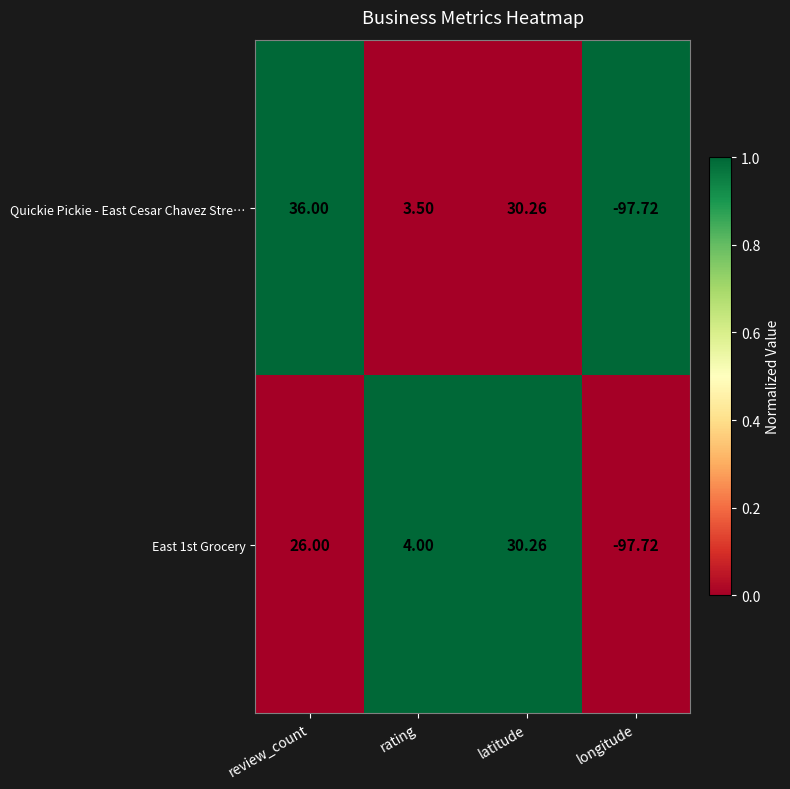

Which series has the widest spread of values?

Quickie Pickie - East Cesar Chavez Stre…